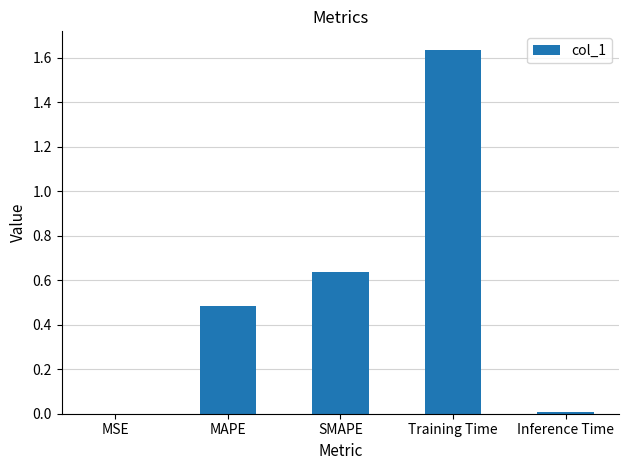

What is the sum of the values at Training Time and MAPE?

2.1